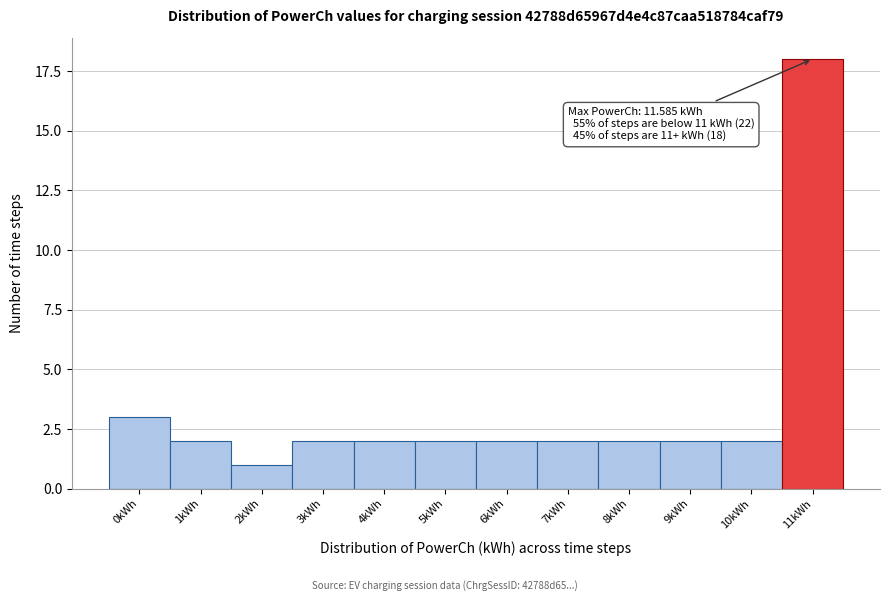

Reading left to right, transcribe all the data shown in this chart.

3	2	1	2	2	2	2	2	2	2	2	18